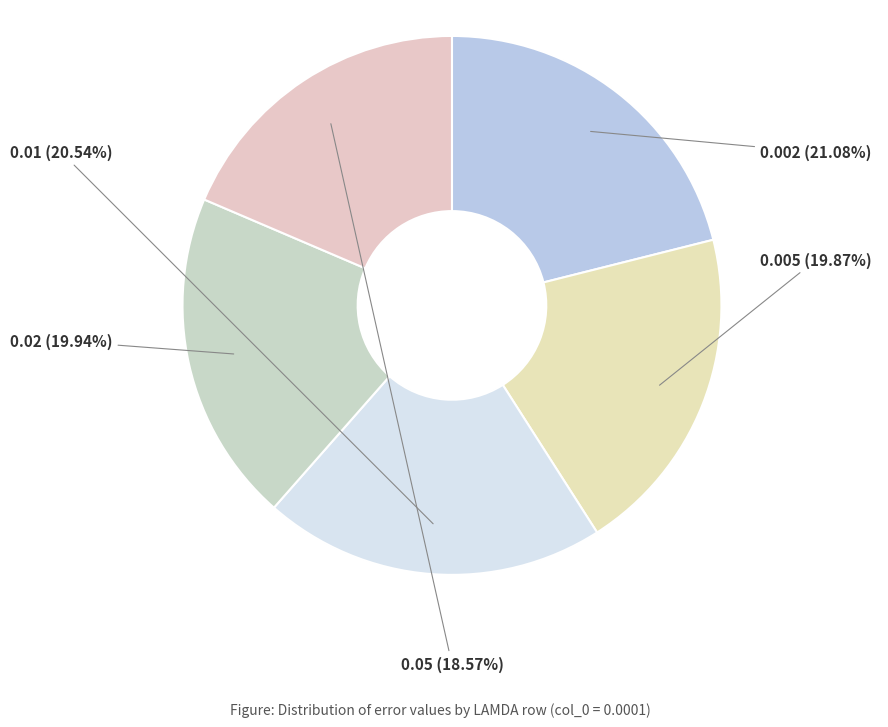

Which slice is the smallest?

0.05